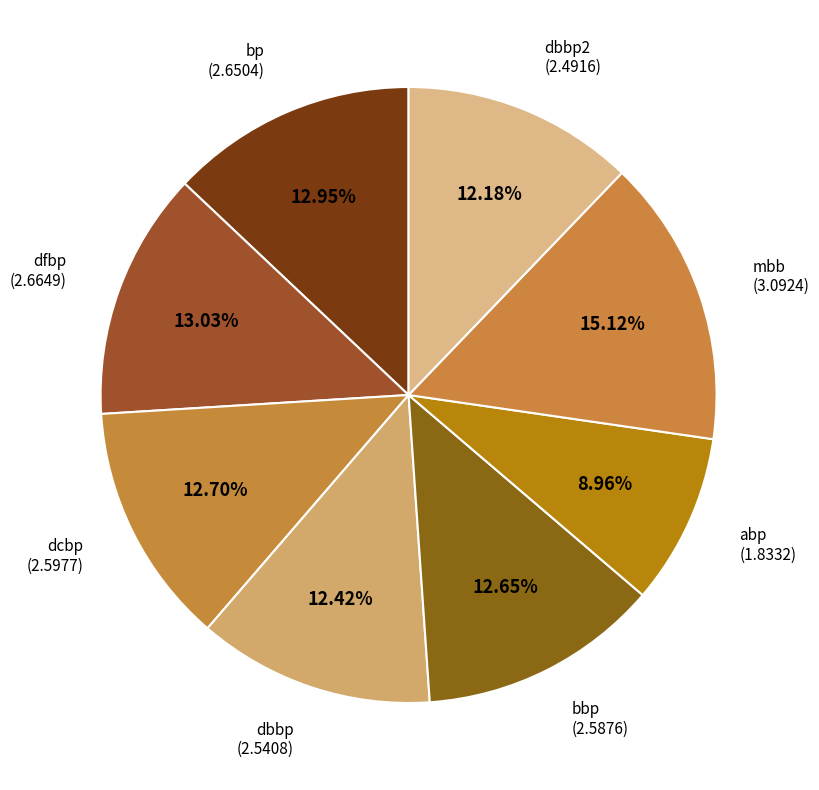

How many segments does this pie chart have?

8